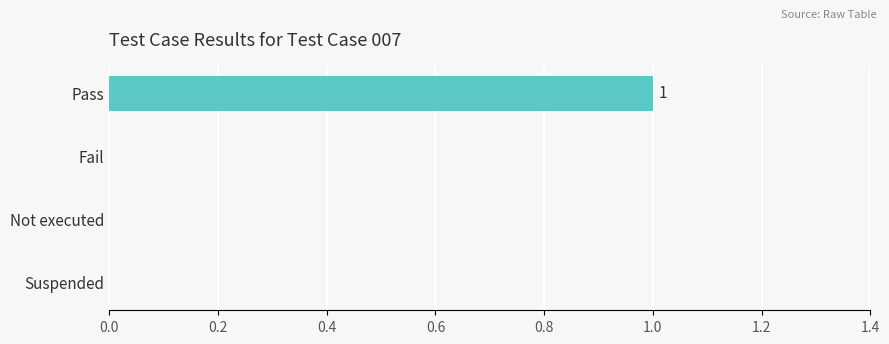

Count the number of data series in this chart.

1